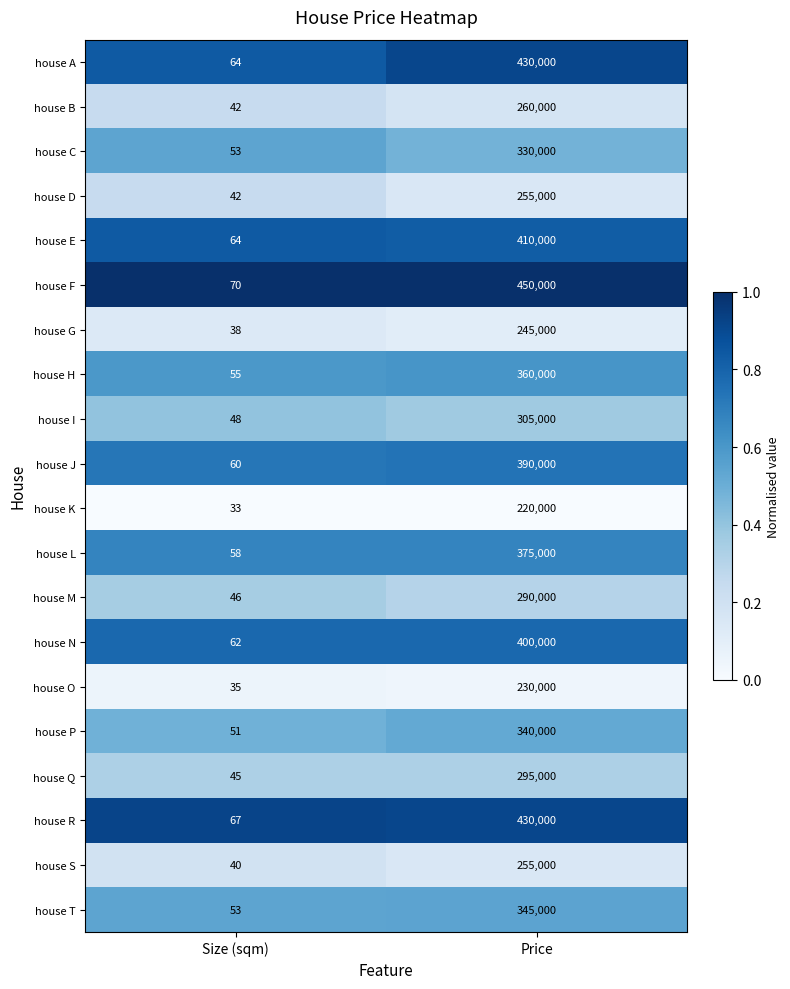

What value does the house O series have at Price, to the nearest 50?

230000